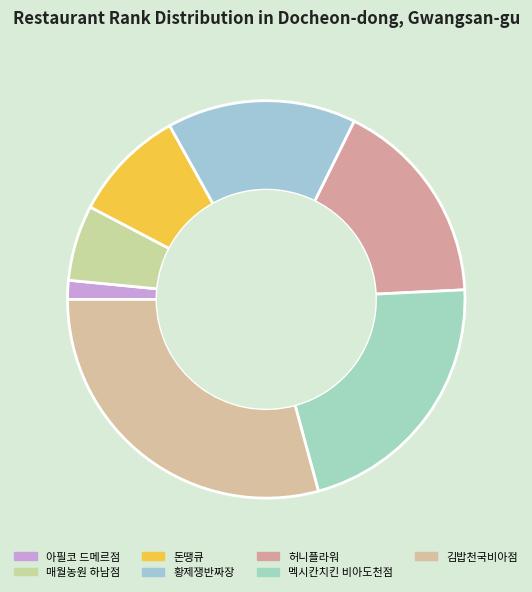

What is the largest slice in the pie chart?

김밥천국비아점